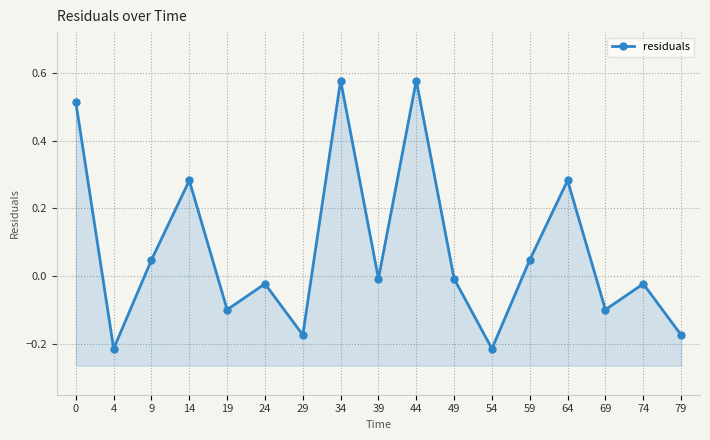

The value at 34 is 0.6. True or false?

True